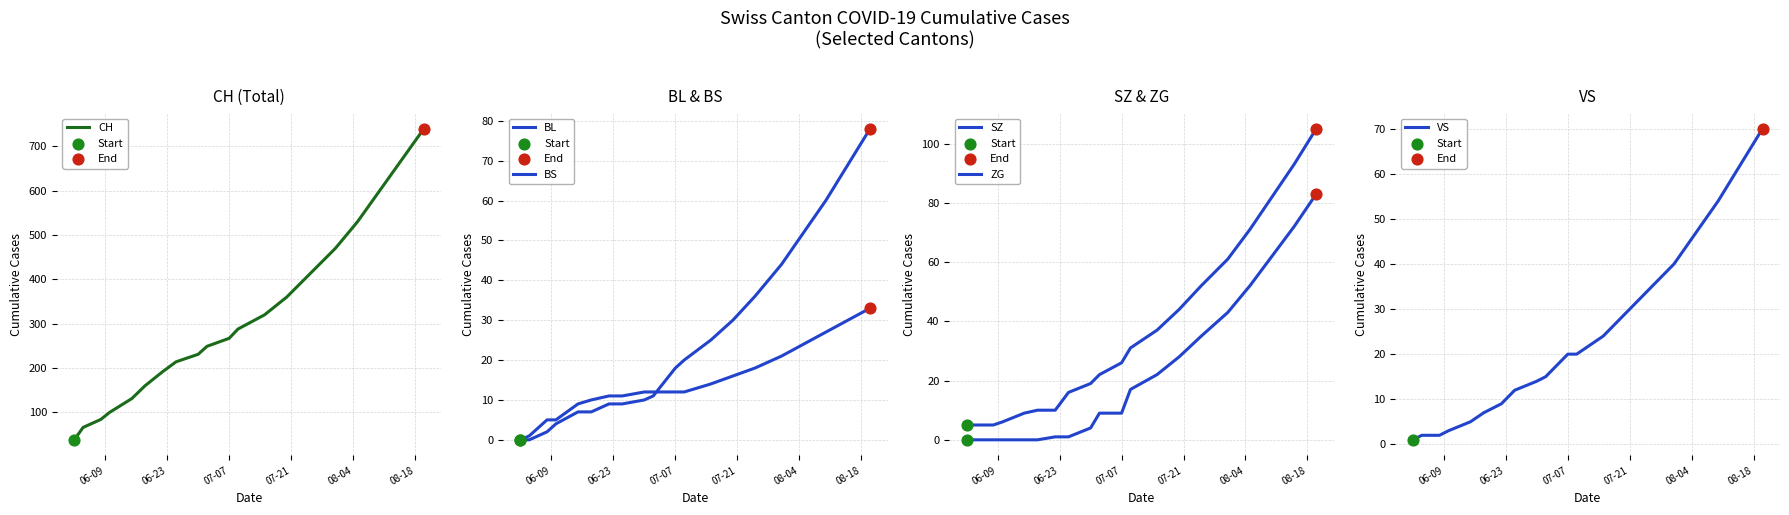

At how many categories does at least one series exceed 205?

13